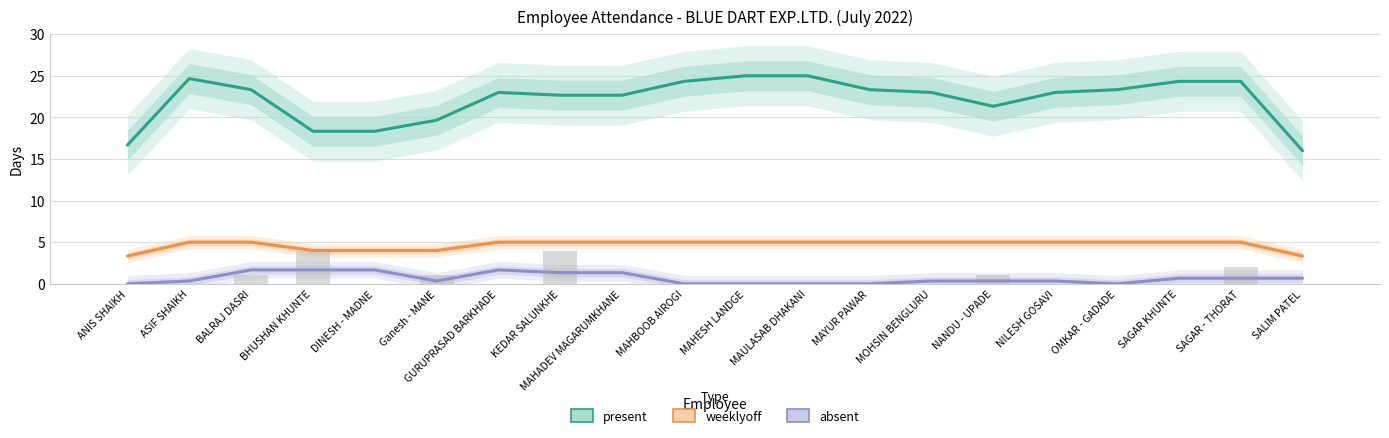

How many positive values does the absent series have?

14